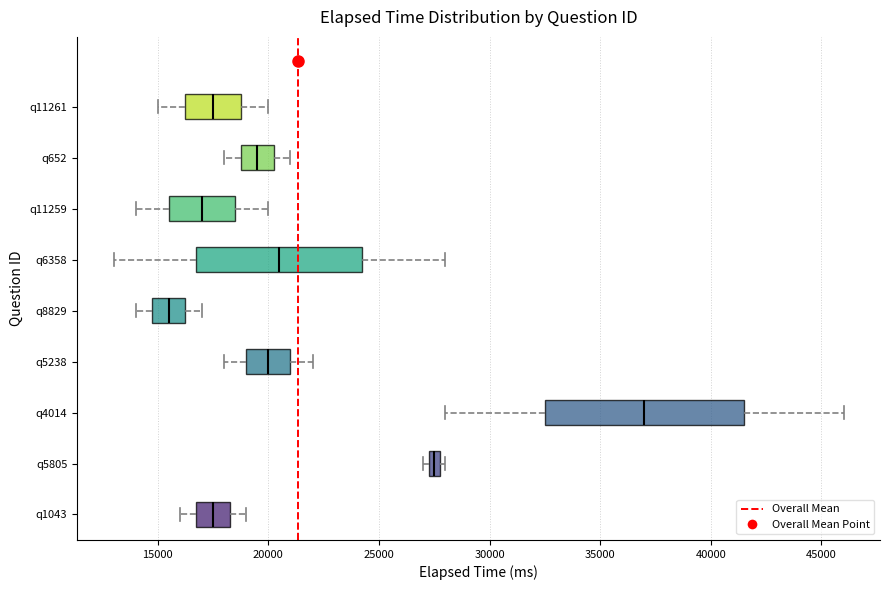

Where is the left edge of the box for q5238 on the x-axis? The values are not printed on the chart, so give them approximately, as read against the axis.

19000